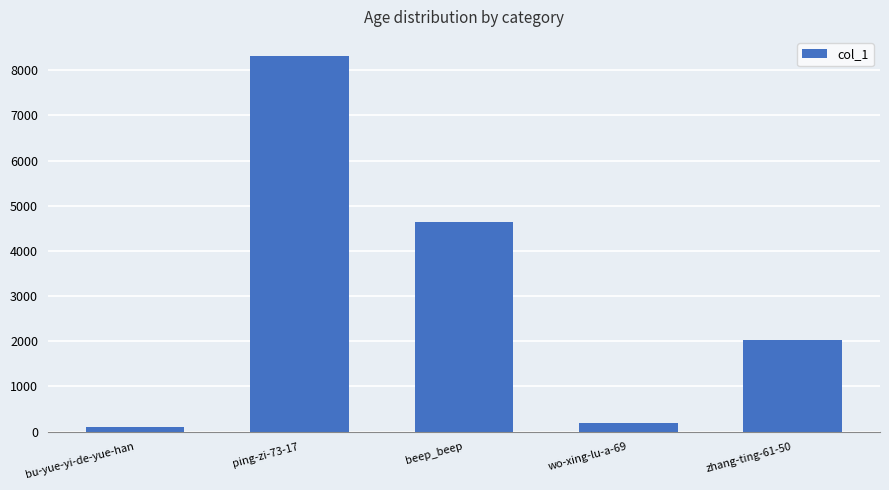

Reading left to right, what are all the values shown in this chart?

bu-yue-yi-de-yue-han=98	ping-zi-73-17=8322	beep_beep=4630	wo-xing-lu-a-69=198	zhang-ting-61-50=2022